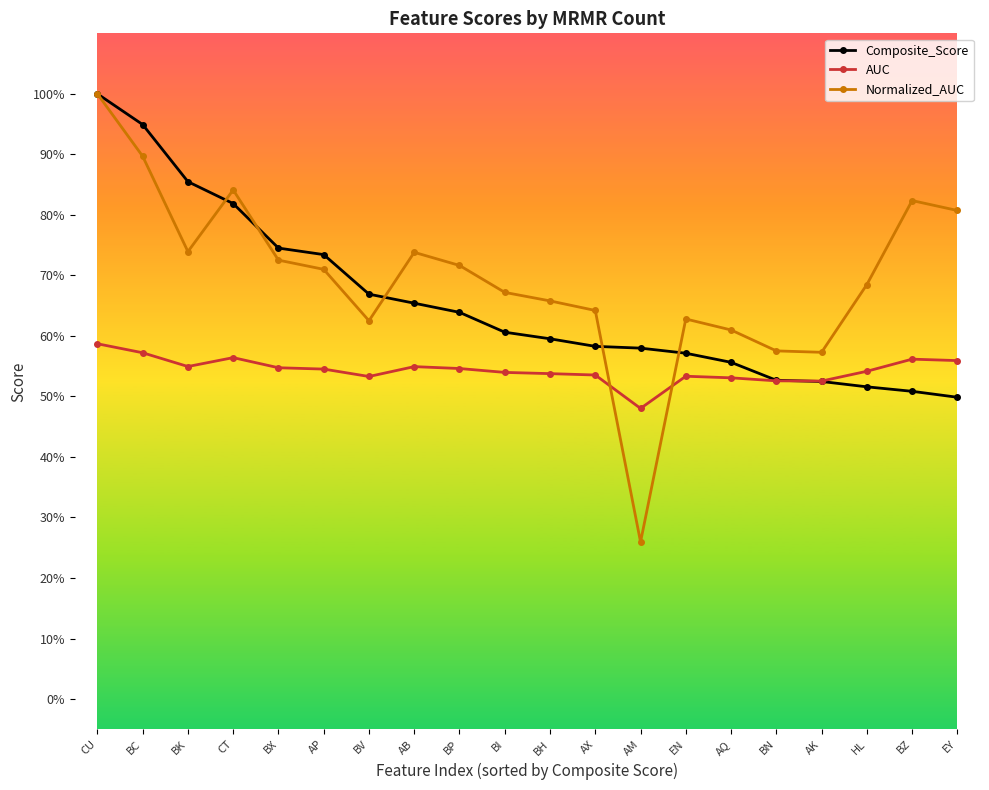

What is the difference between the Composite_Score values at BZ and AP?

0.2